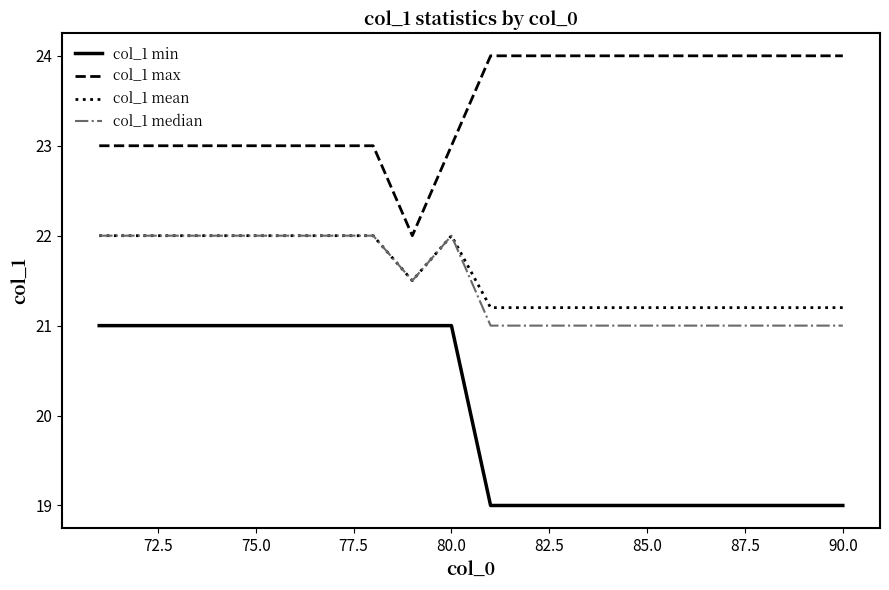

What is the greatest value displayed?

24.0